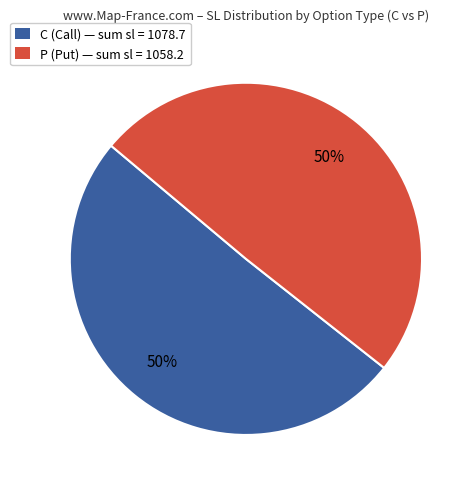

True or false: P (Put) — sum sl = 1058.2 accounts for 50% of the total.

True